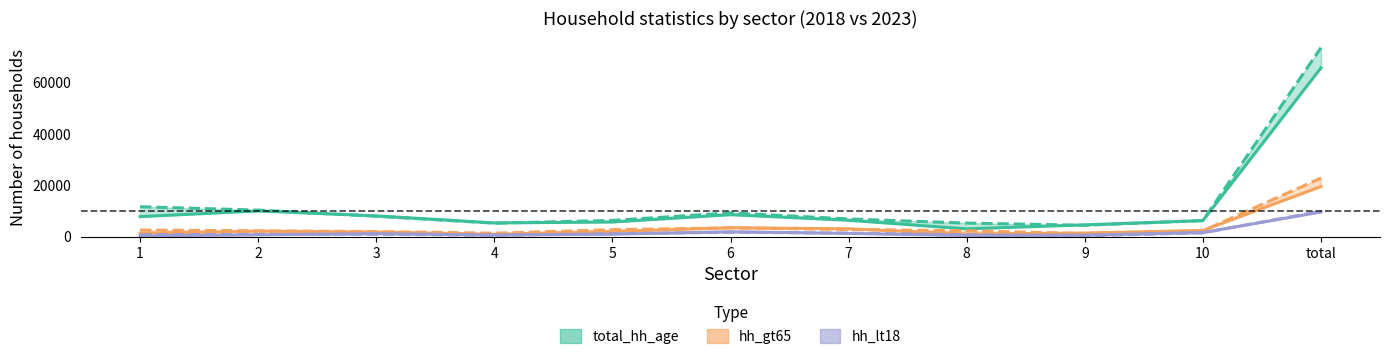

How many lines are shown in the chart?

6